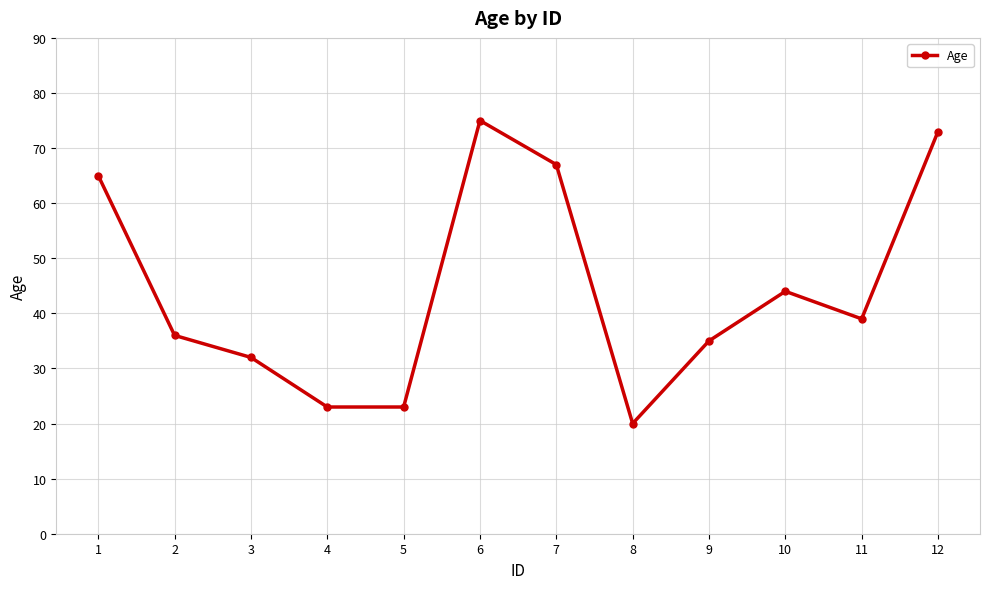

True or false: there are more than 2 points higher than both neighbors.

False